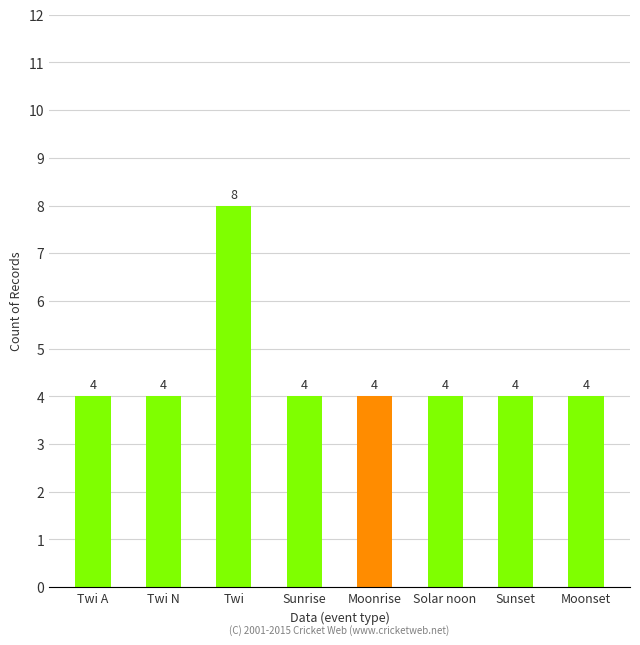

What is the difference between the maximum and minimum values?

4